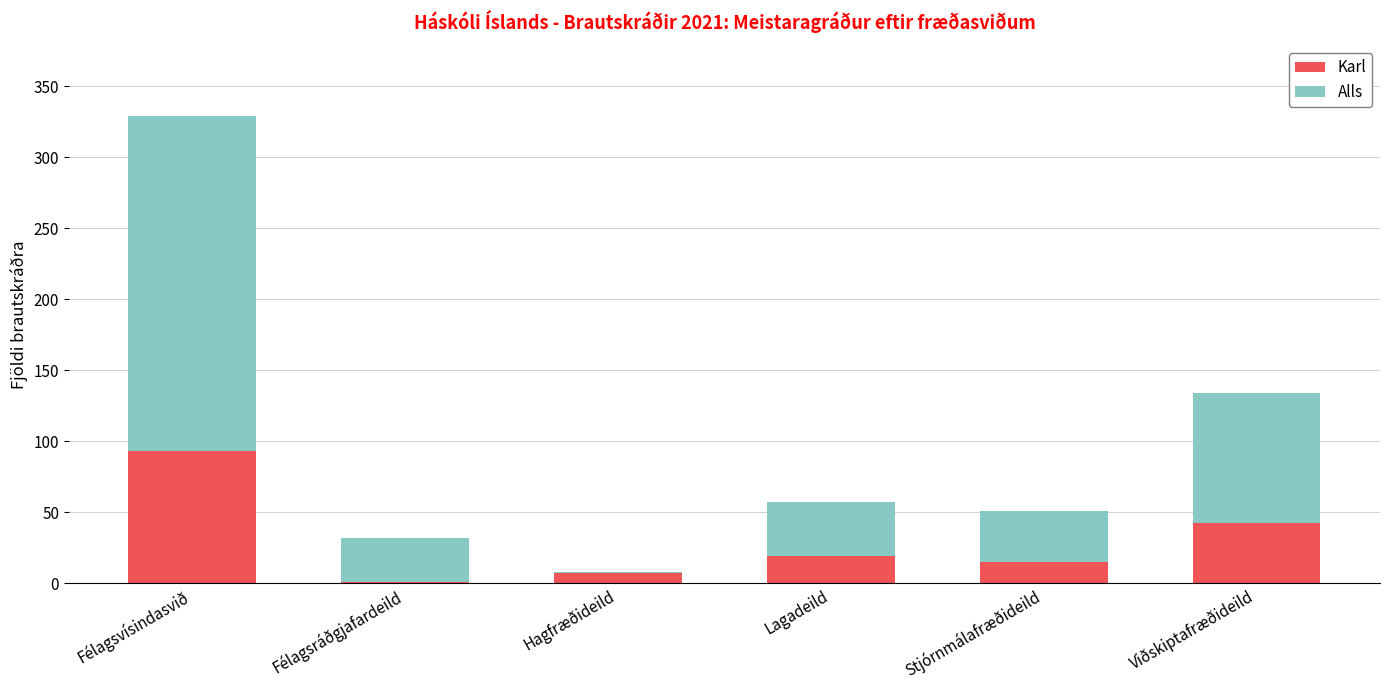

At which category is the sum across all series the highest?

Félagsvísindasvið